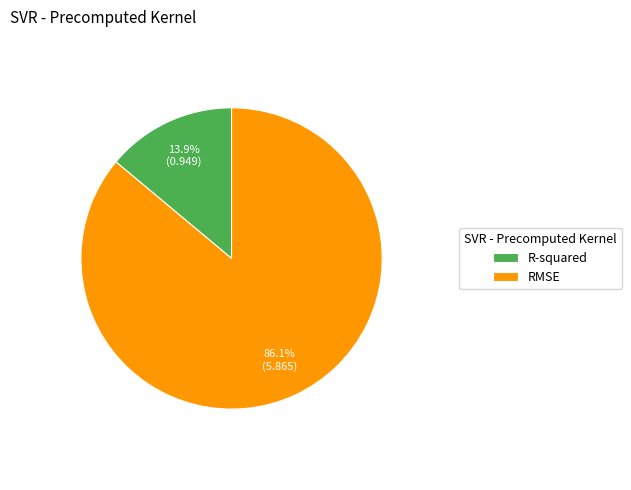

How many slices are in this pie chart?

2